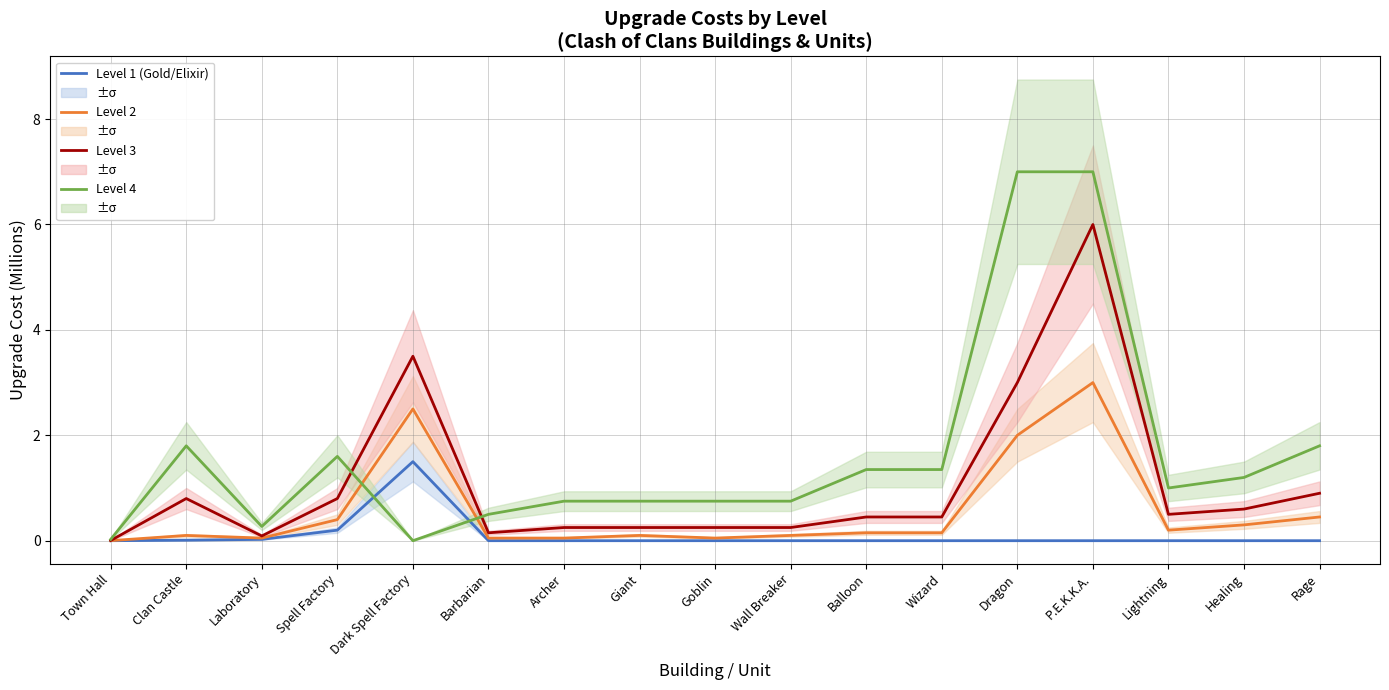

Rank the series by their average value, from lowest to highest.

Level 1 (Gold/Elixir), Level 2, Level 3, Level 4